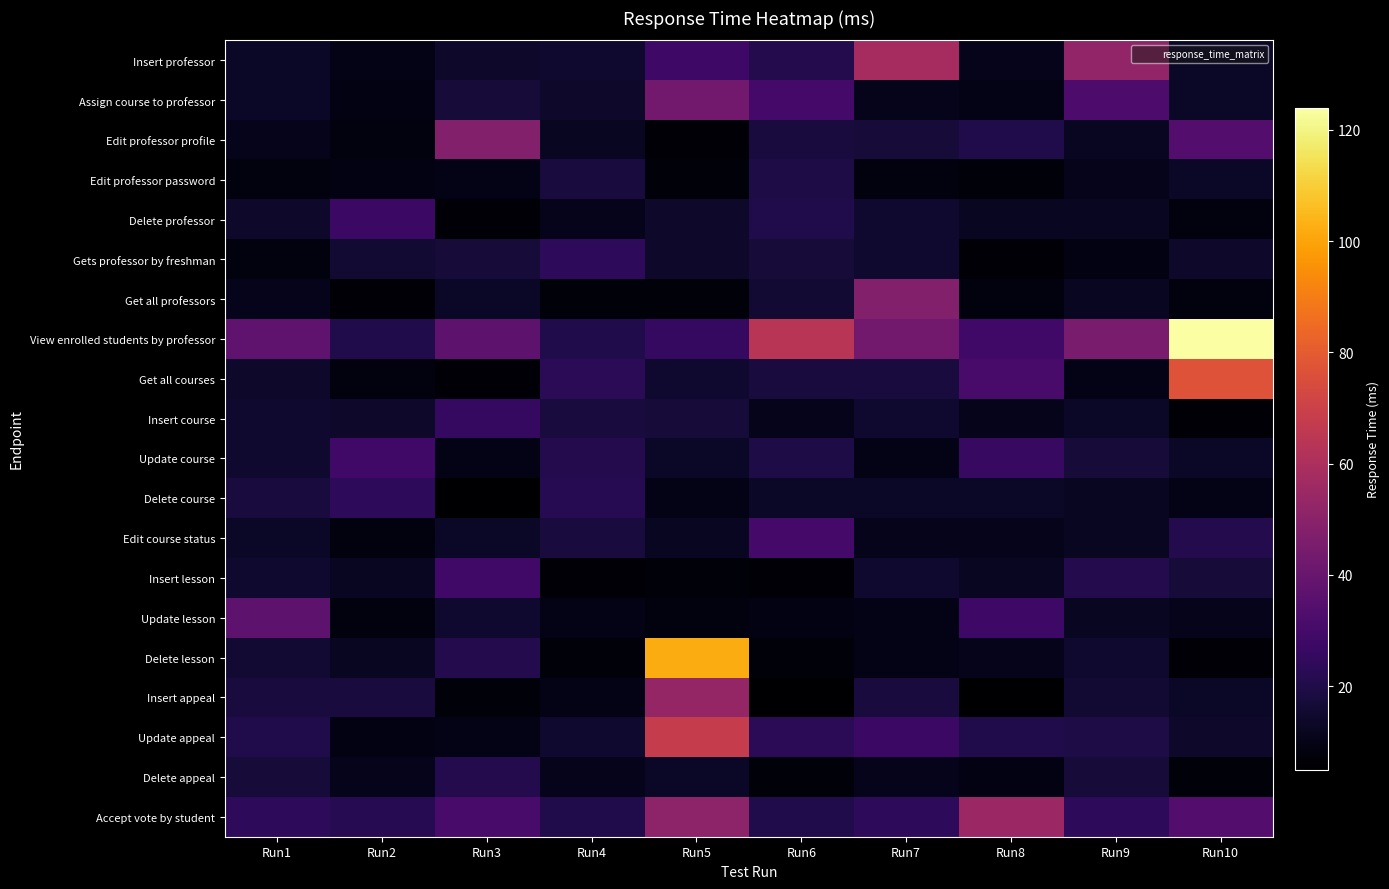

Reading left to right, list all the values displayed in this chart.

Insert professor: Run1=13	Run2=10	Run3=14	Run4=15	Run5=28	Run6=21	Run7=58	Run8=11	Run9=52	Run10=13
Assign course to professor: Run1=13	Run2=9	Run3=17	Run4=14	Run5=43	Run6=30	Run7=11	Run8=10	Run9=32	Run10=13
Edit professor profile: Run1=11	Run2=8	Run3=48	Run4=12	Run5=6	Run6=18	Run7=17	Run8=20	Run9=12	Run10=34
Edit professor password: Run1=8	Run2=9	Run3=10	Run4=18	Run5=7	Run6=19	Run7=8	Run8=7	Run9=11	Run10=13
Delete professor: Run1=14	Run2=27	Run3=6	Run4=11	Run5=14	Run6=20	Run7=15	Run8=12	Run9=12	Run10=8
Gets professor by freshman: Run1=8	Run2=16	Run3=17	Run4=24	Run5=14	Run6=17	Run7=15	Run8=6	Run9=9	Run10=14
Get all professors: Run1=11	Run2=6	Run3=13	Run4=7	Run5=7	Run6=16	Run7=48	Run8=8	Run9=12	Run10=8
View enrolled students by professor: Run1=38	Run2=20	Run3=37	Run4=20	Run5=25	Run6=64	Run7=43	Run8=29	Run9=45	Run10=124
Get all courses: Run1=14	Run2=8	Run3=6	Run4=23	Run5=15	Run6=18	Run7=18	Run8=31	Run9=10	Run10=77
Insert course: Run1=15	Run2=14	Run3=25	Run4=18	Run5=17	Run6=11	Run7=15	Run8=11	Run9=13	Run10=6
Update course: Run1=15	Run2=29	Run3=10	Run4=21	Run5=13	Run6=19	Run7=10	Run8=26	Run9=17	Run10=13
Delete course: Run1=18	Run2=24	Run3=5	Run4=22	Run5=10	Run6=13	Run7=13	Run8=13	Run9=12	Run10=10
Edit course status: Run1=13	Run2=8	Run3=13	Run4=18	Run5=12	Run6=30	Run7=11	Run8=11	Run9=12	Run10=21
Insert lesson: Run1=15	Run2=12	Run3=29	Run4=6	Run5=7	Run6=6	Run7=15	Run8=12	Run9=21	Run10=17
Update lesson: Run1=37	Run2=8	Run3=15	Run4=10	Run5=8	Run6=9	Run7=10	Run8=28	Run9=12	Run10=11
Delete lesson: Run1=16	Run2=12	Run3=21	Run4=7	Run5=102	Run6=7	Run7=10	Run8=11	Run9=15	Run10=6
Insert appeal: Run1=18	Run2=18	Run3=7	Run4=10	Run5=53	Run6=5	Run7=18	Run8=5	Run9=16	Run10=13
Update appeal: Run1=20	Run2=9	Run3=10	Run4=15	Run5=68	Run6=23	Run7=27	Run8=20	Run9=19	Run10=14
Delete appeal: Run1=17	Run2=11	Run3=21	Run4=11	Run5=13	Run6=7	Run7=11	Run8=9	Run9=17	Run10=7
Accept vote by student: Run1=24	Run2=22	Run3=31	Run4=20	Run5=51	Run6=20	Run7=24	Run8=55	Run9=24	Run10=34